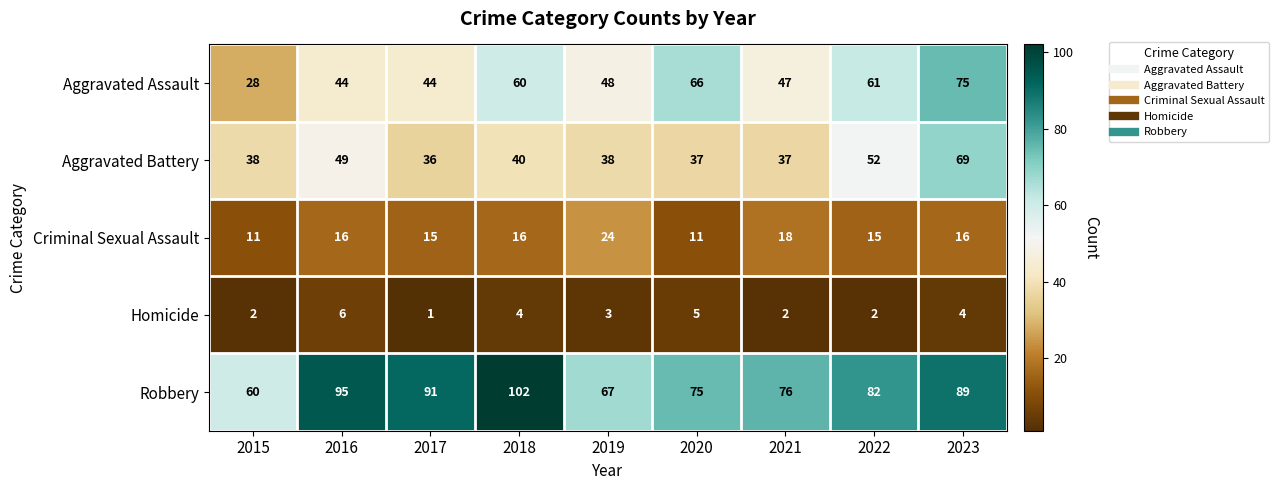

What is the difference between the highest and lowest values at 2020?

70